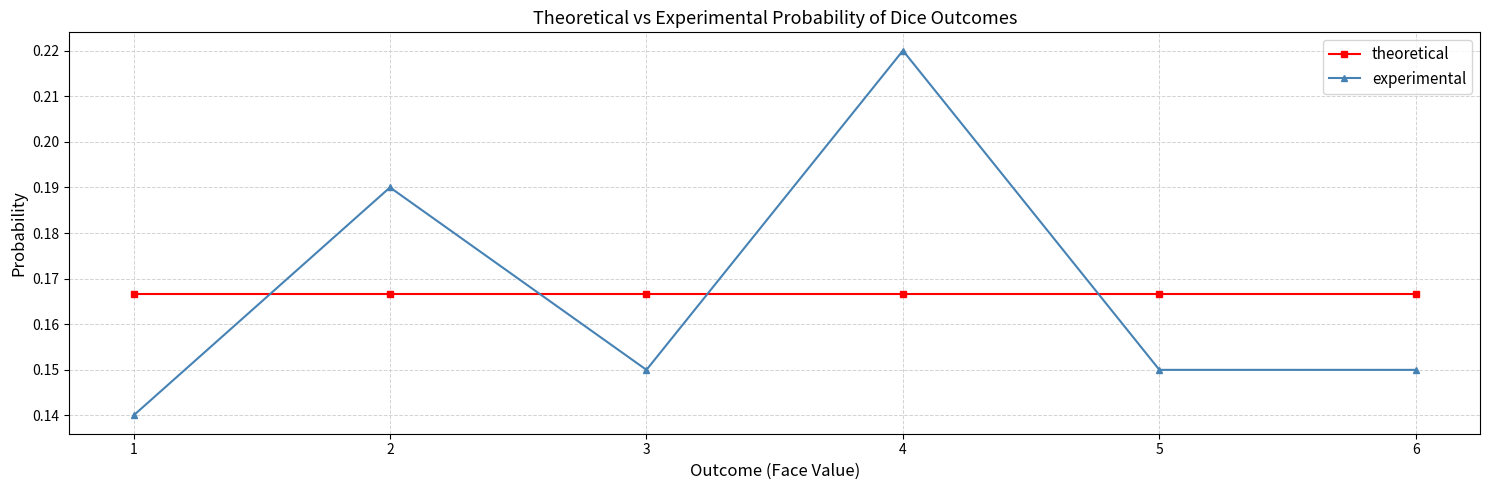

True or false: theoretical and experimental cross at least once.

True